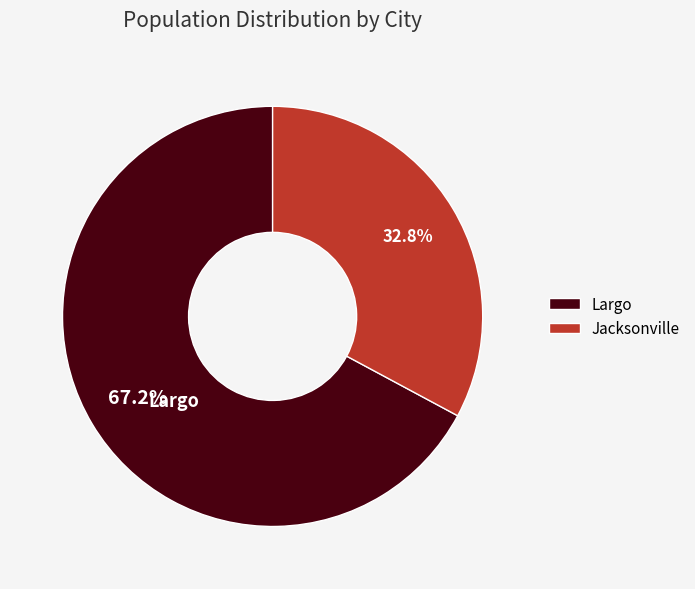

Rank the categories by value from highest to lowest.

Largo, Jacksonville